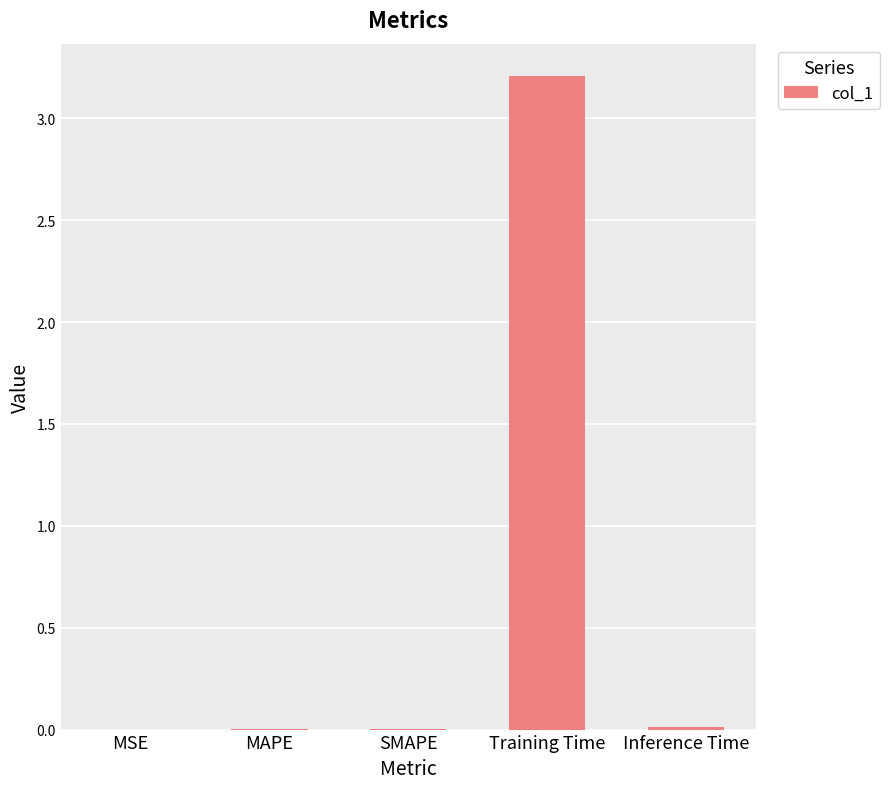

What is the sum of all values?

3.2